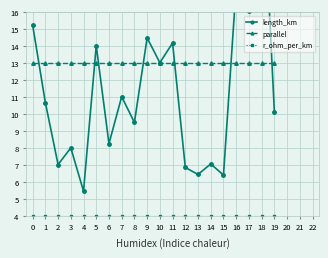

Between 14 and 15, which is larger?

14